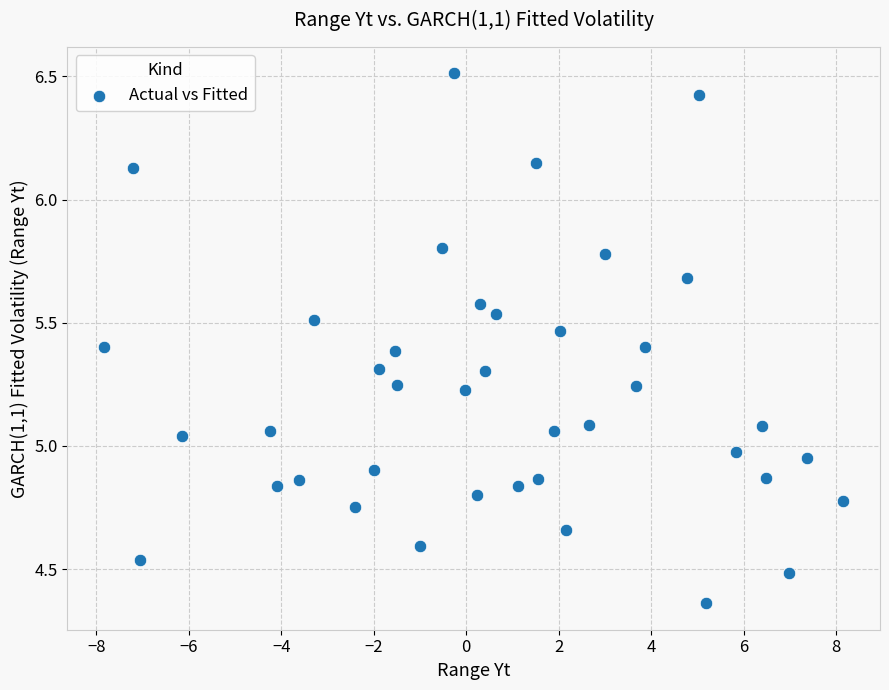

What is the range of Y values (max minus min)?

2.2